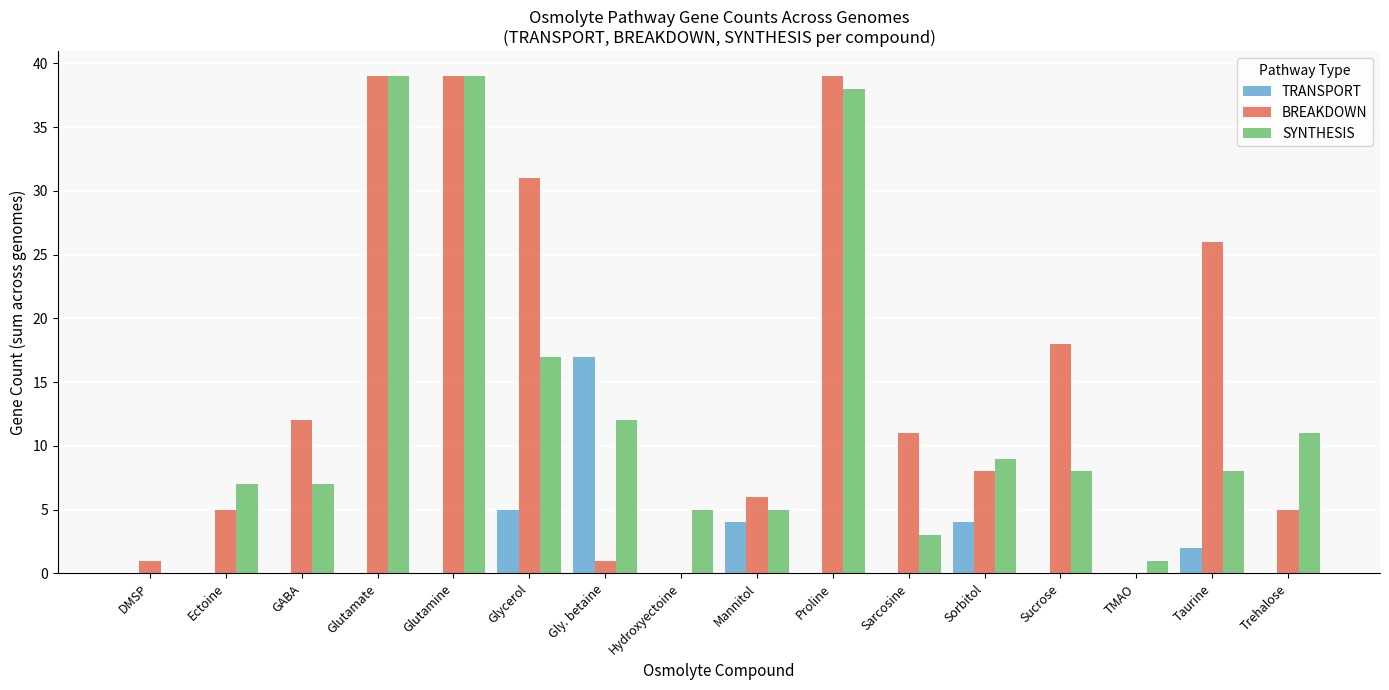

Between Gly. betaine and Taurine, which series saw the biggest shift?

BREAKDOWN